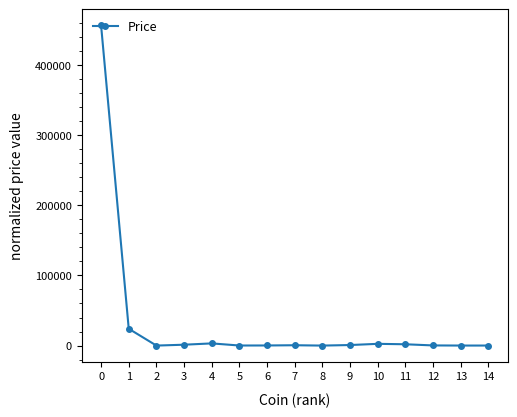

True or false: the data has more than 1 interior local peaks.

True